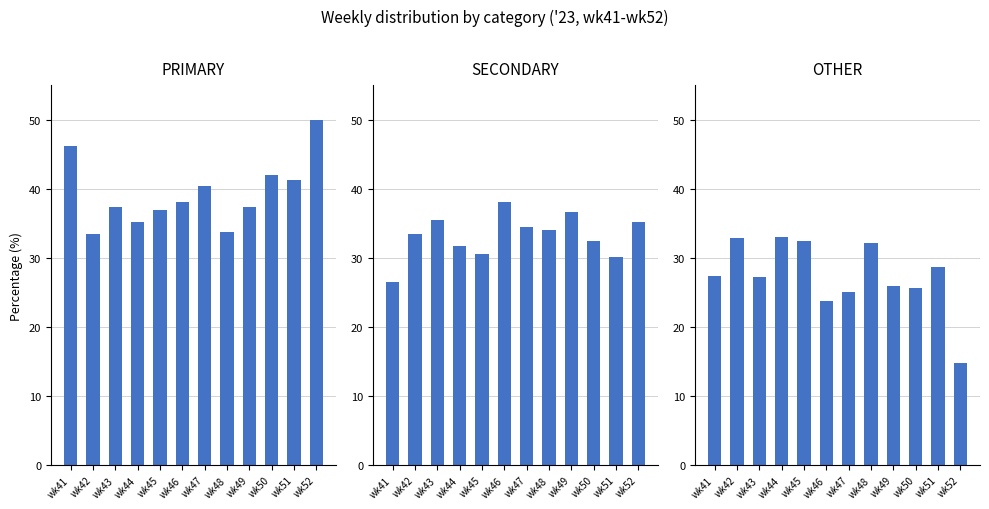

Count the number of data series in this chart.

3